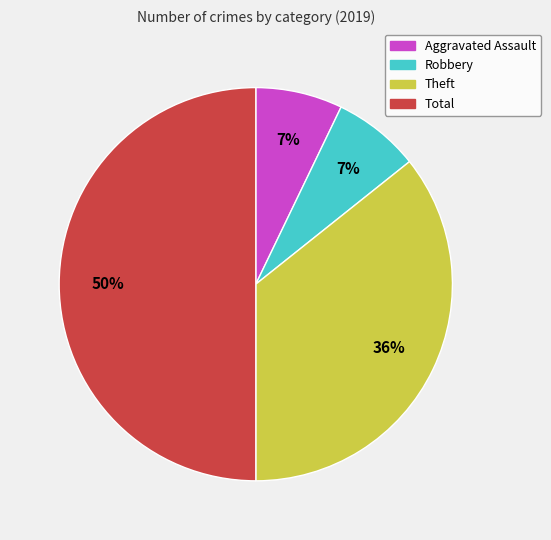

To the nearest percent, what is the average slice percentage?

25%